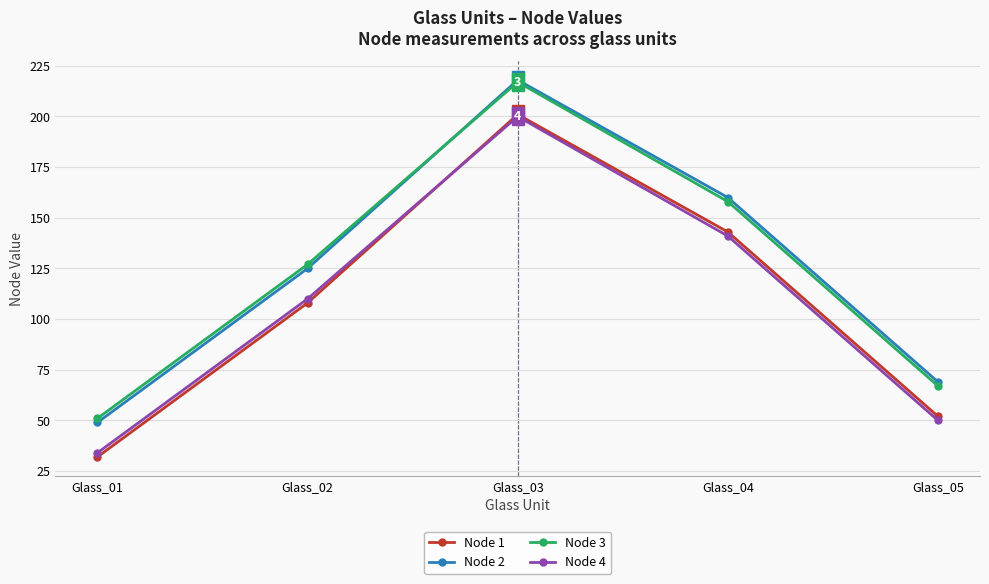

How many times do Node 2 and Node 3 cross each other?

1